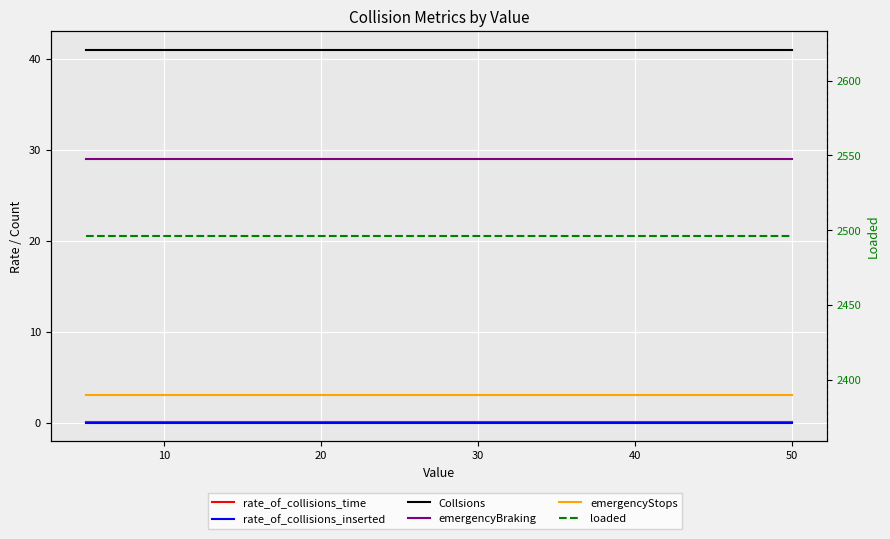

At 40, list the series in order from largest to smallest.

loaded, Collsions, emergencyBraking, emergencyStops, rate_of_collisions_time, rate_of_collisions_inserted